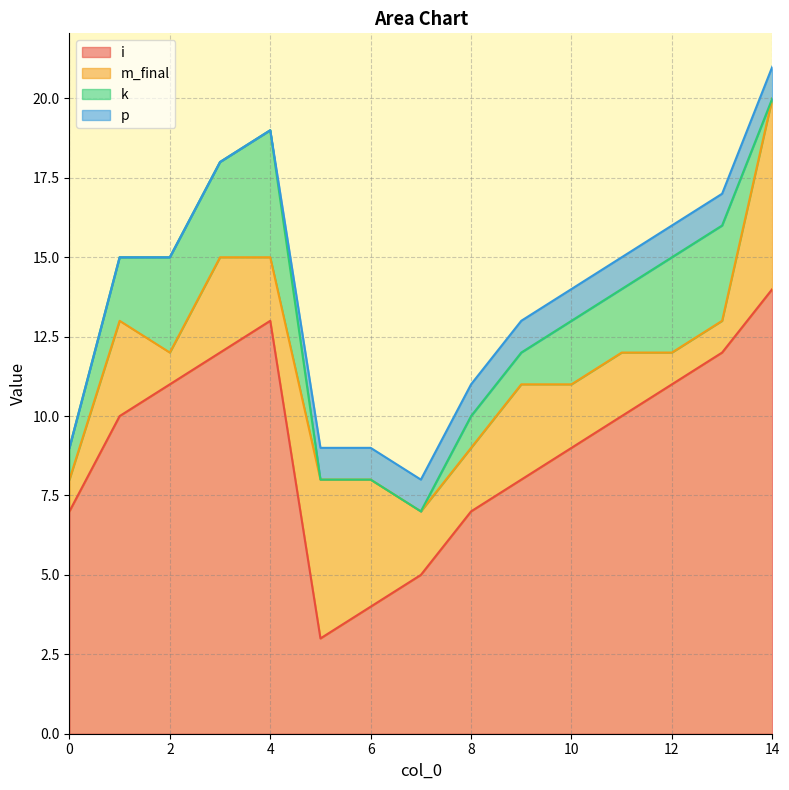

What is the lowest value of the i series?

3